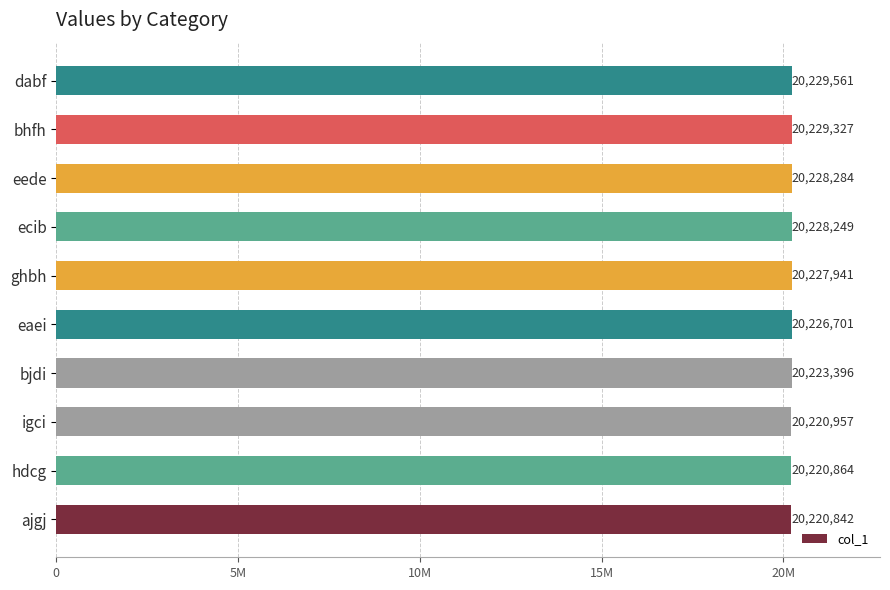

Are the bars horizontal?

Yes